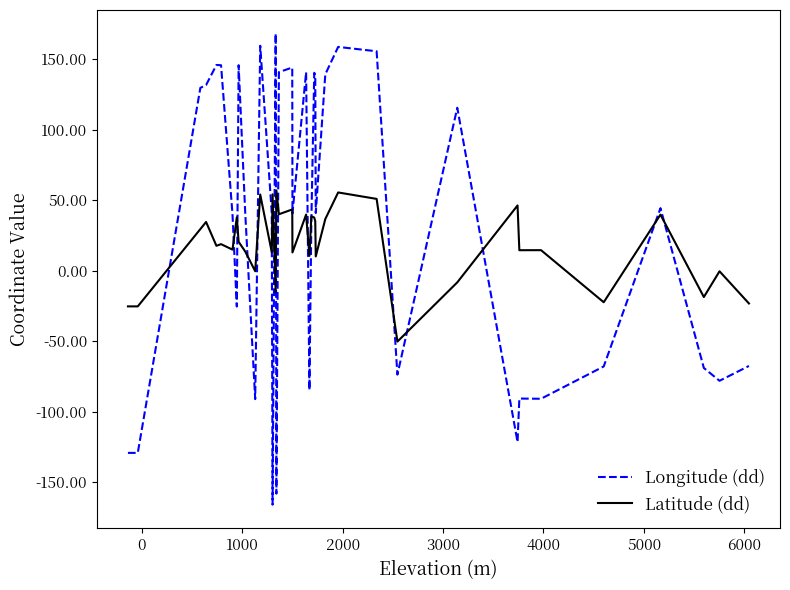

What is the difference between the maximum and minimum values in the Longitude (dd) series?

334.1